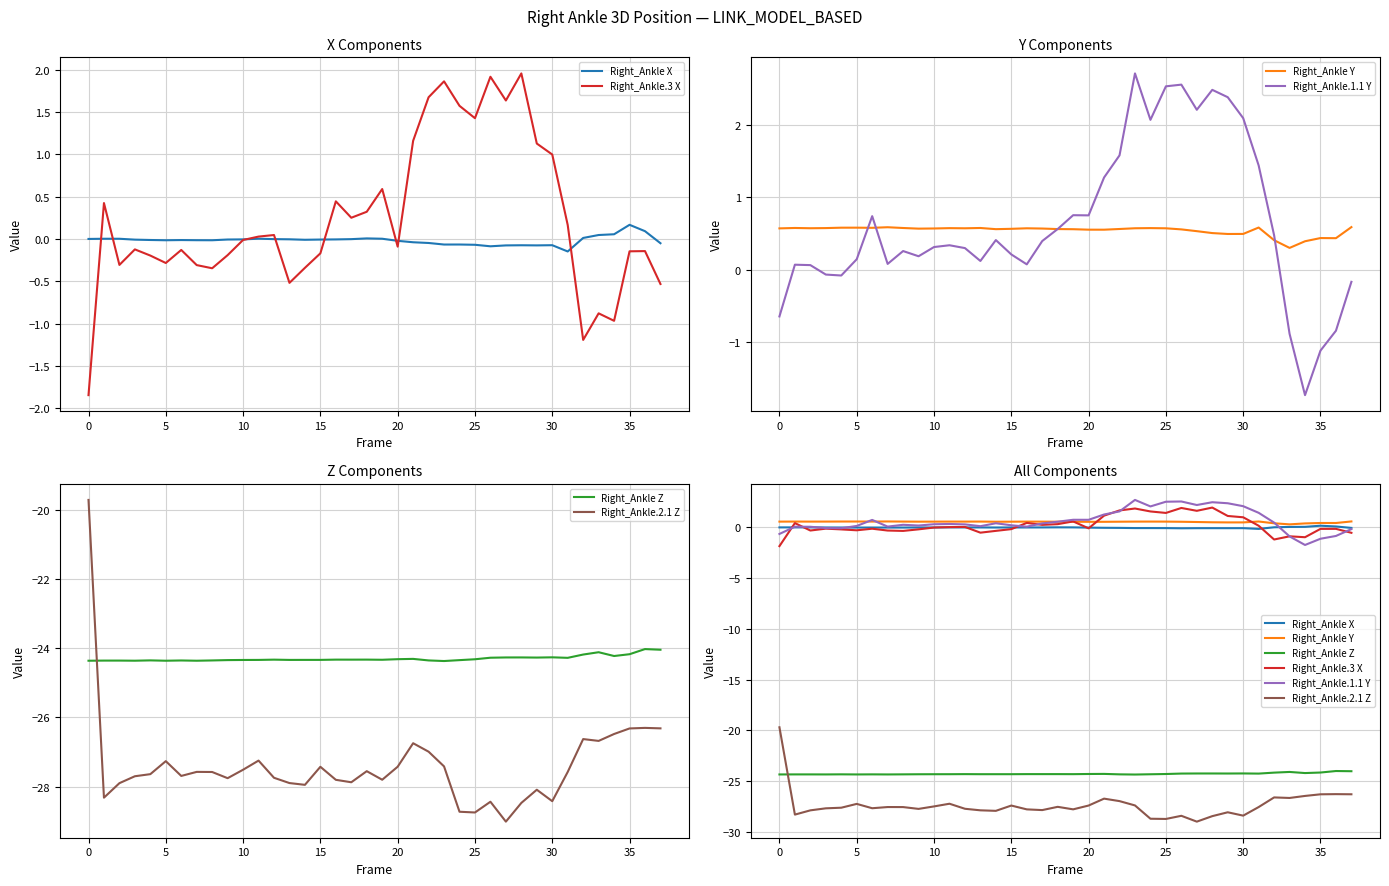

Is it true that Right_Ankle Y equals 0.6 at 20?

True